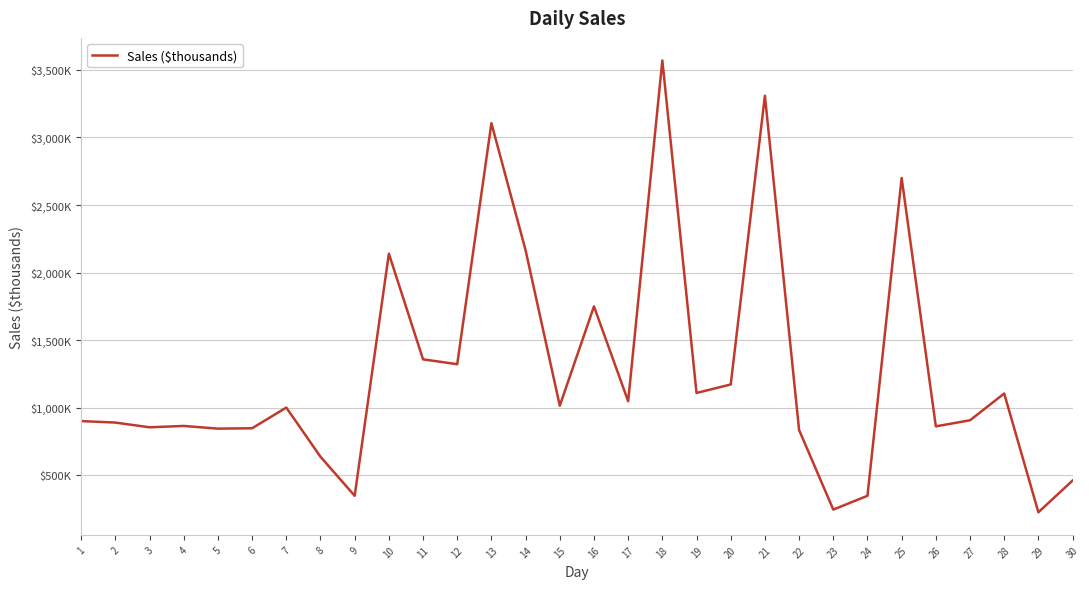

Does the chart have visible grid lines?

Yes